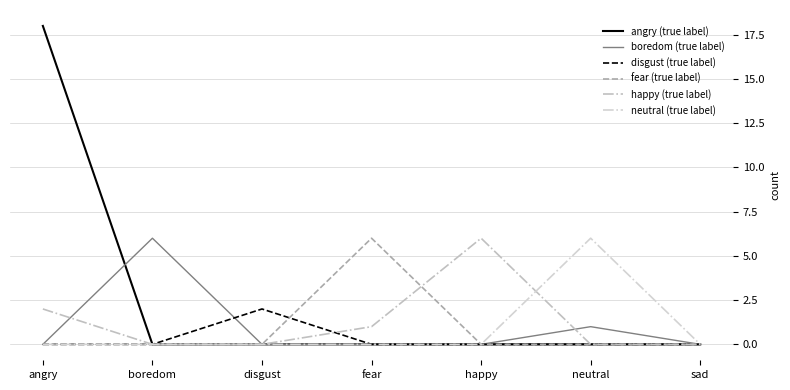

What are all the series names shown in the legend?

angry (true label), boredom (true label), disgust (true label), fear (true label), happy (true label), neutral (true label)